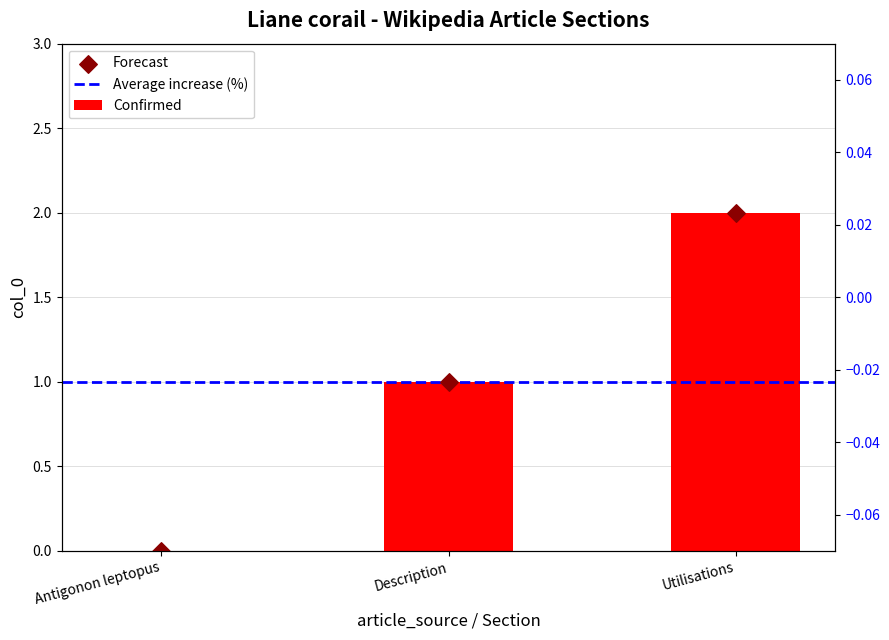

Which has a higher value, Description or Antigonon leptopus?

Description